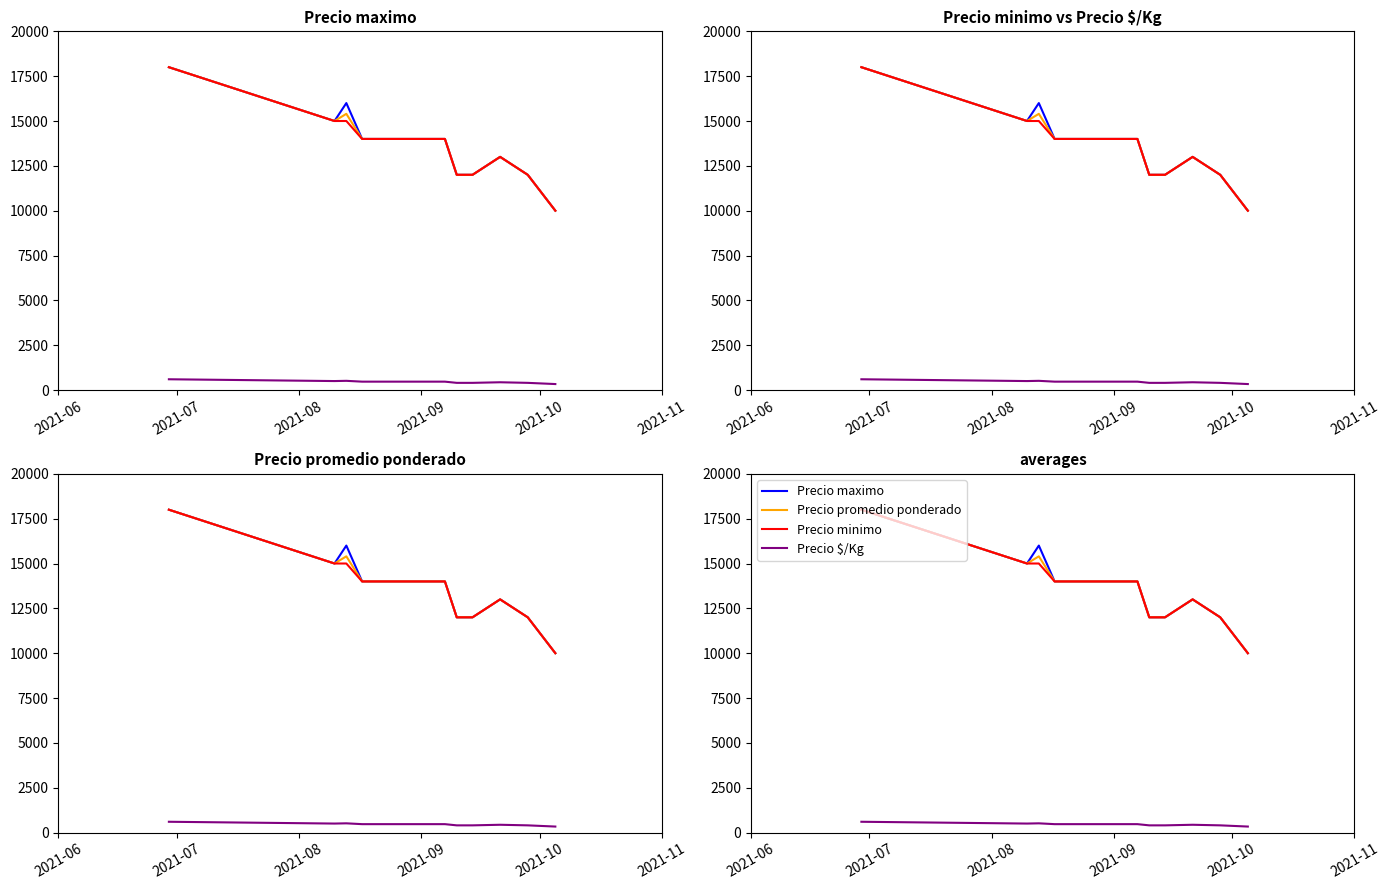

The Precio promedio ponderado series shows 15400 at 2021-08. True or false?

True